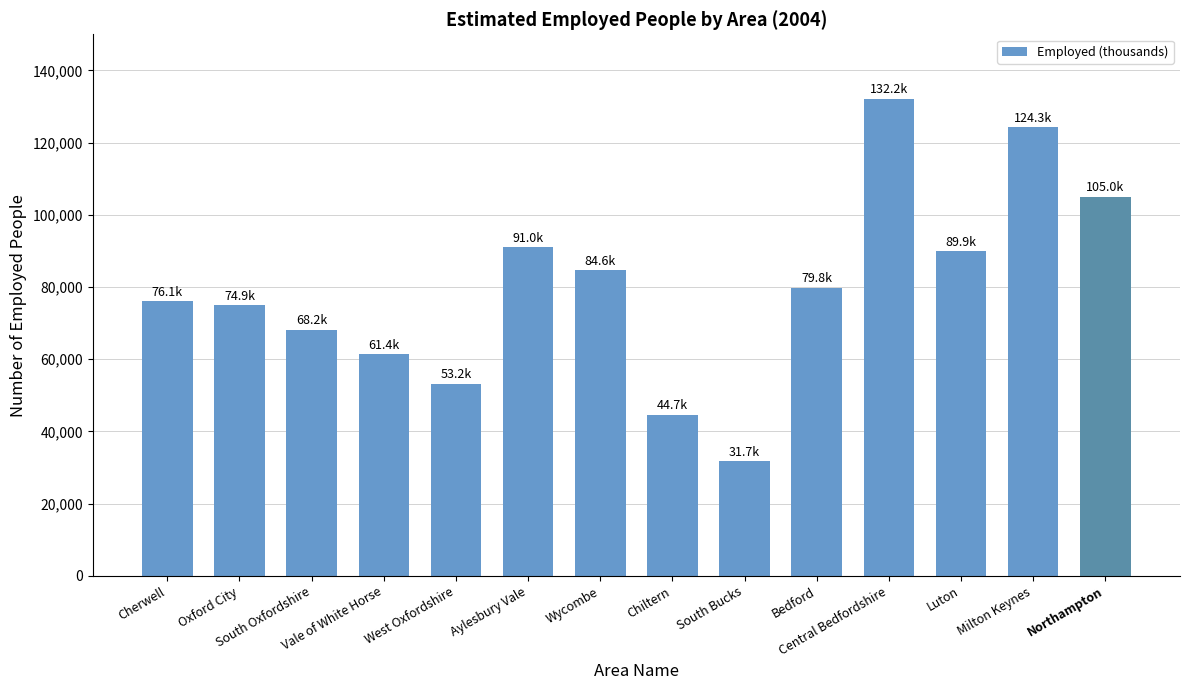

What is the change in value from West Oxfordshire to Northampton?

+51800